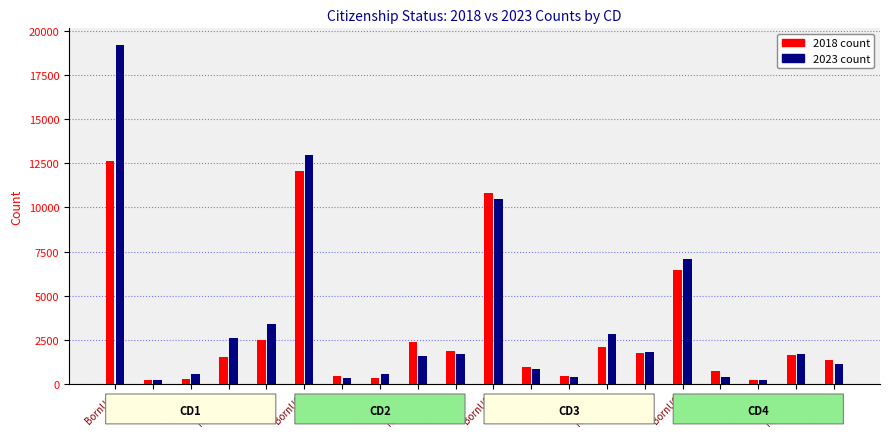

What is the total value across all series at Not citizen?

5885